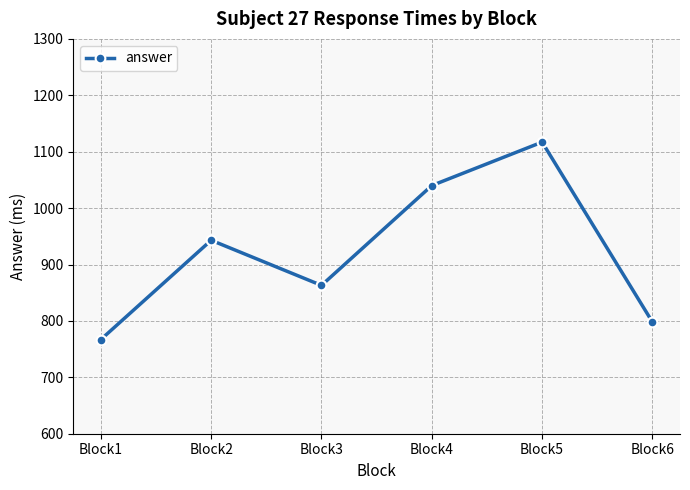

Does the chart display data point markers on the line(s)?

Yes